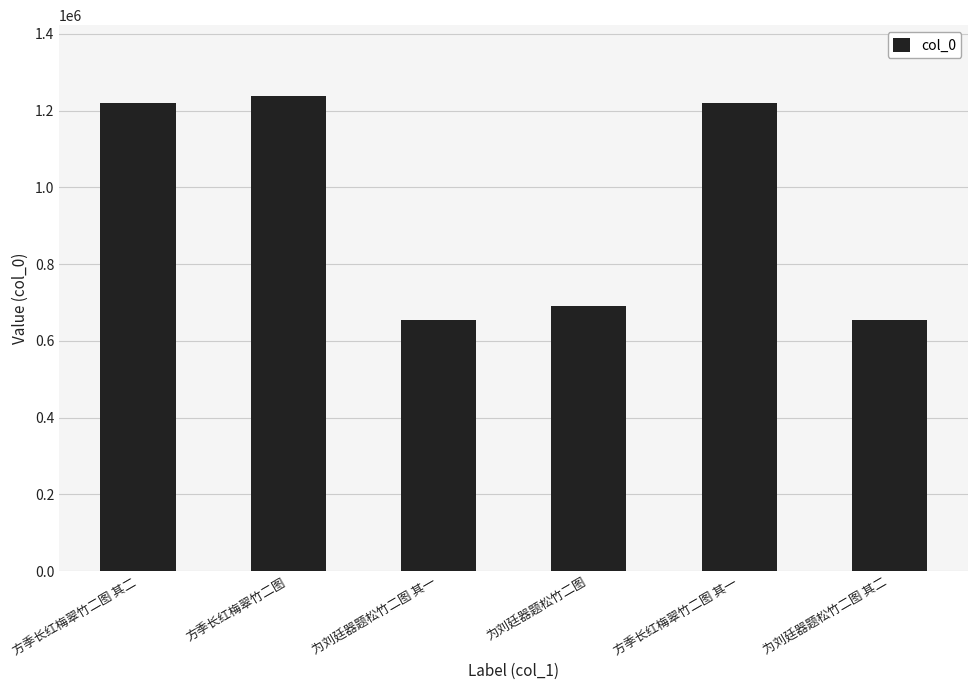

What is the value of the 1st bar from the left?

1221004